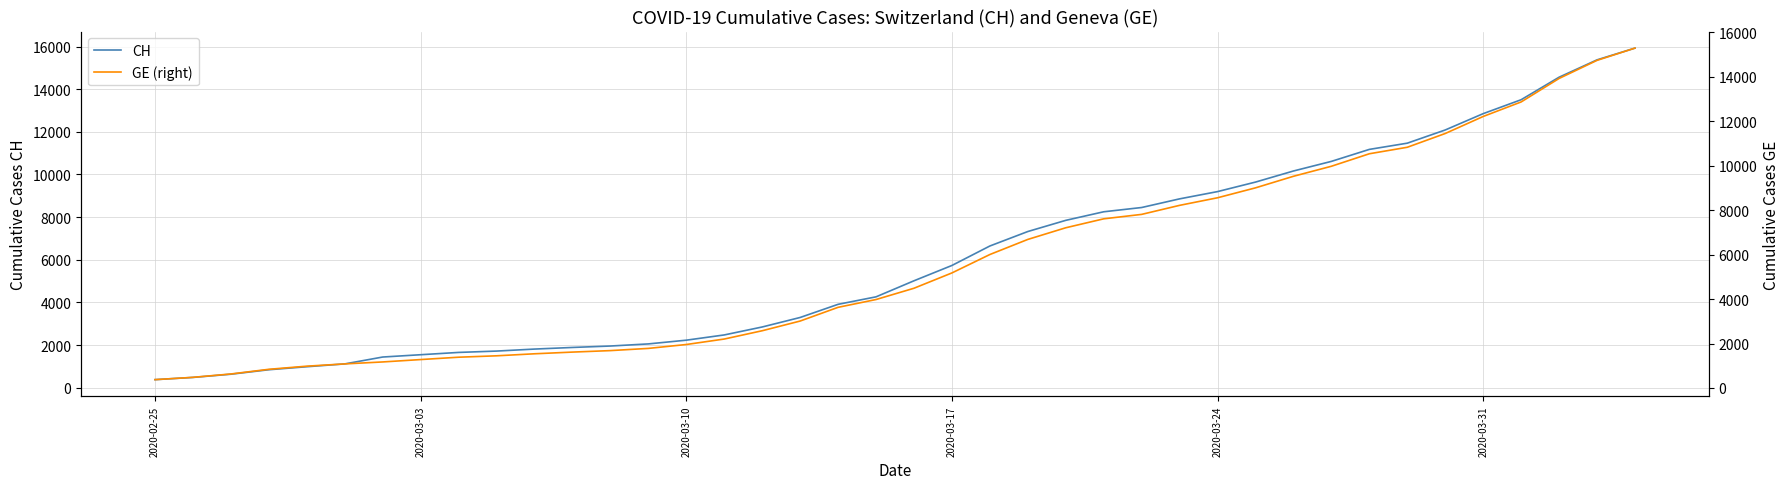

What is the minimum value shown in the chart?

375